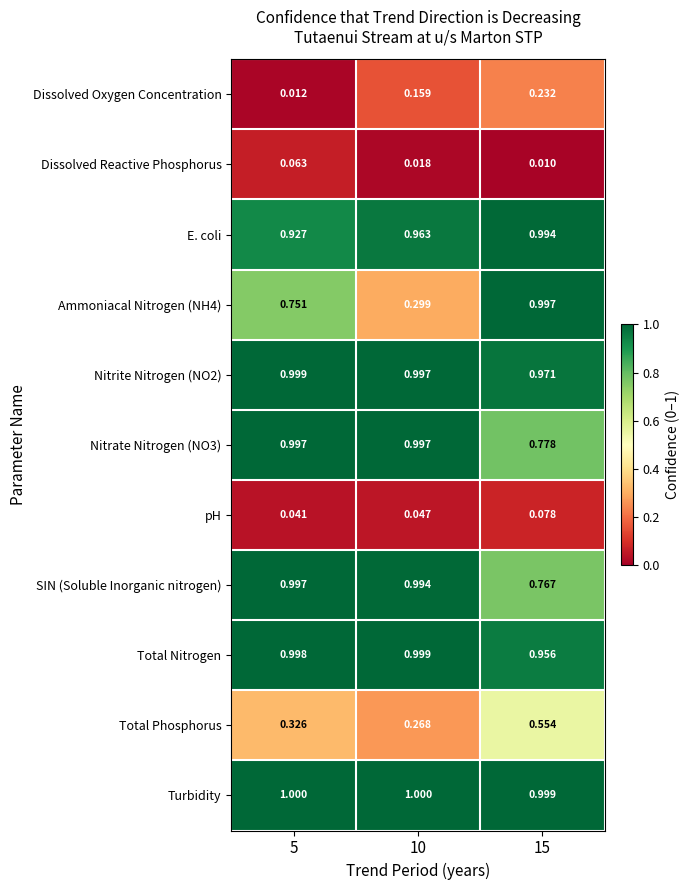

Which category has the lowest value across all series?

15